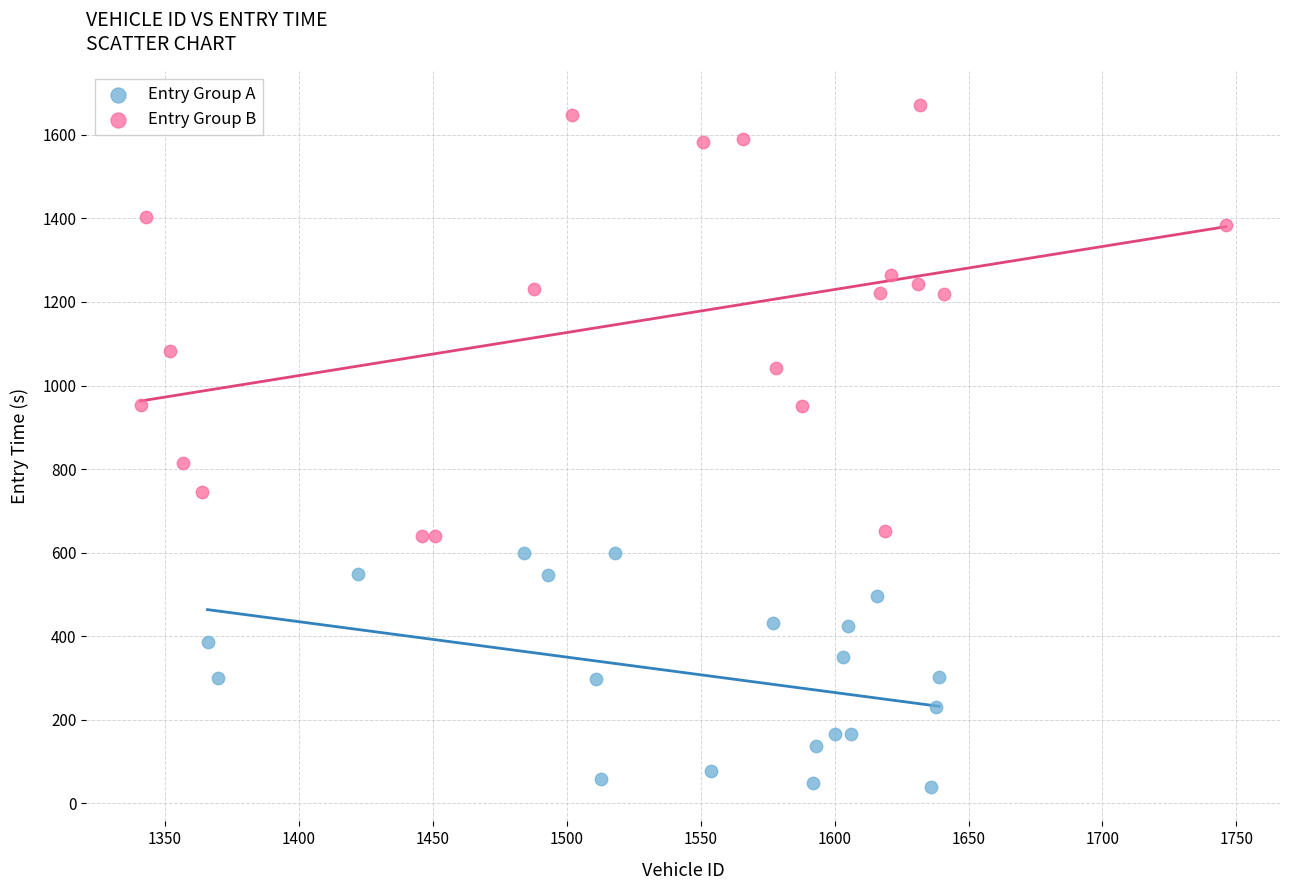

Which series reaches the maximum Y coordinate?

Entry Group B